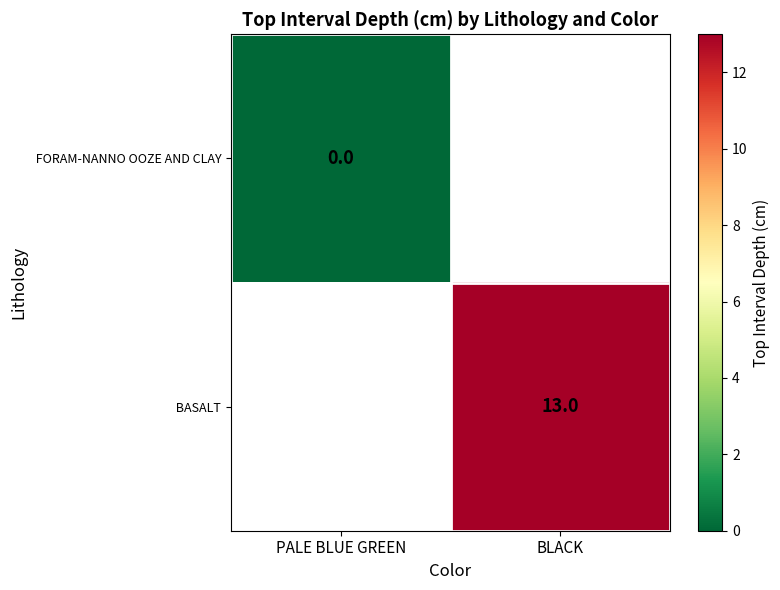

List the series in order of their peak value, lowest first.

FORAM-NANNO OOZE AND CLAY, BASALT